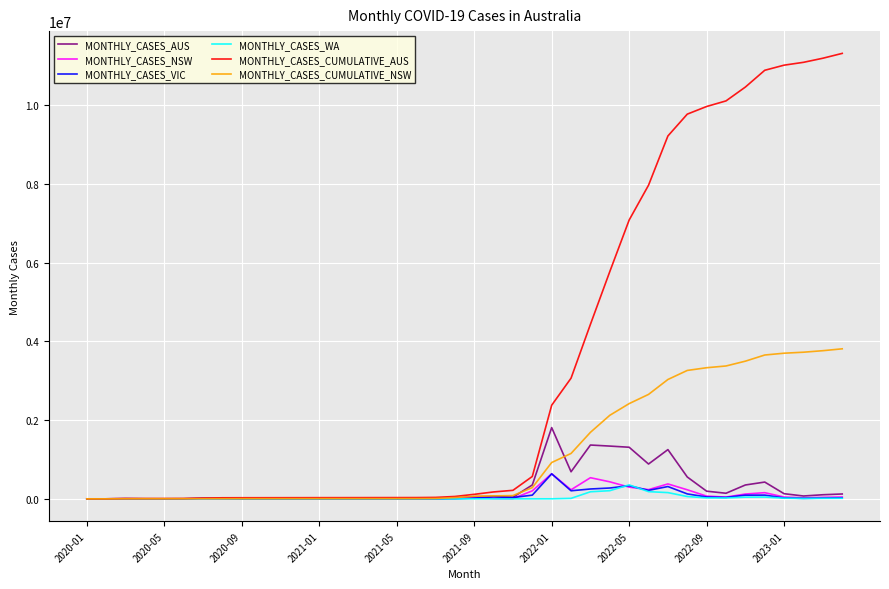

Which series has the widest spread of values?

MONTHLY_CASES_CUMULATIVE_AUS